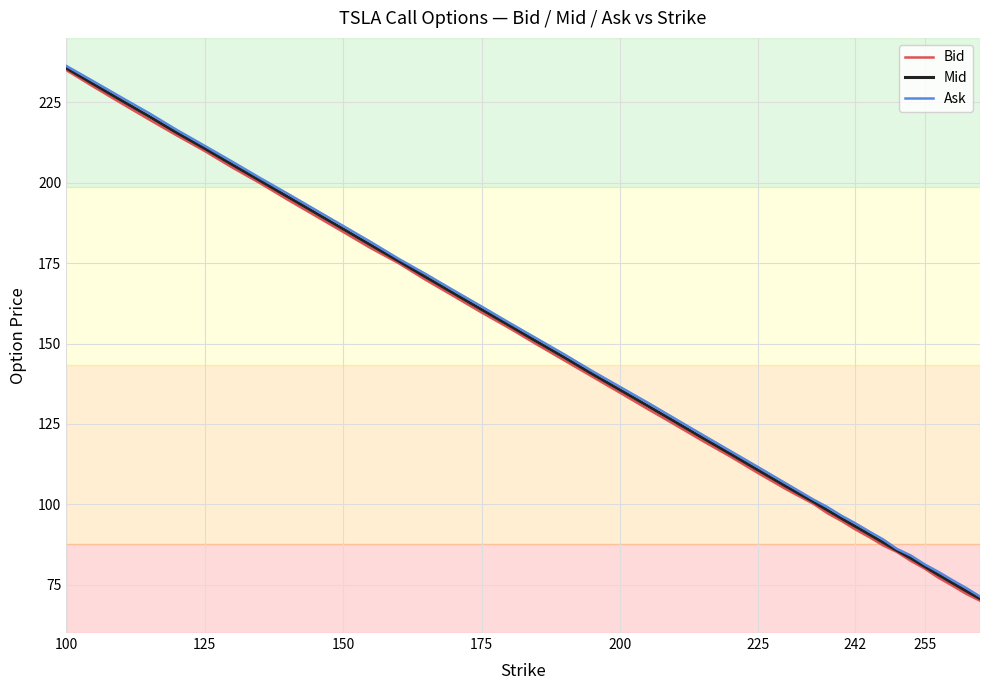

What is the greatest value displayed?

236.3